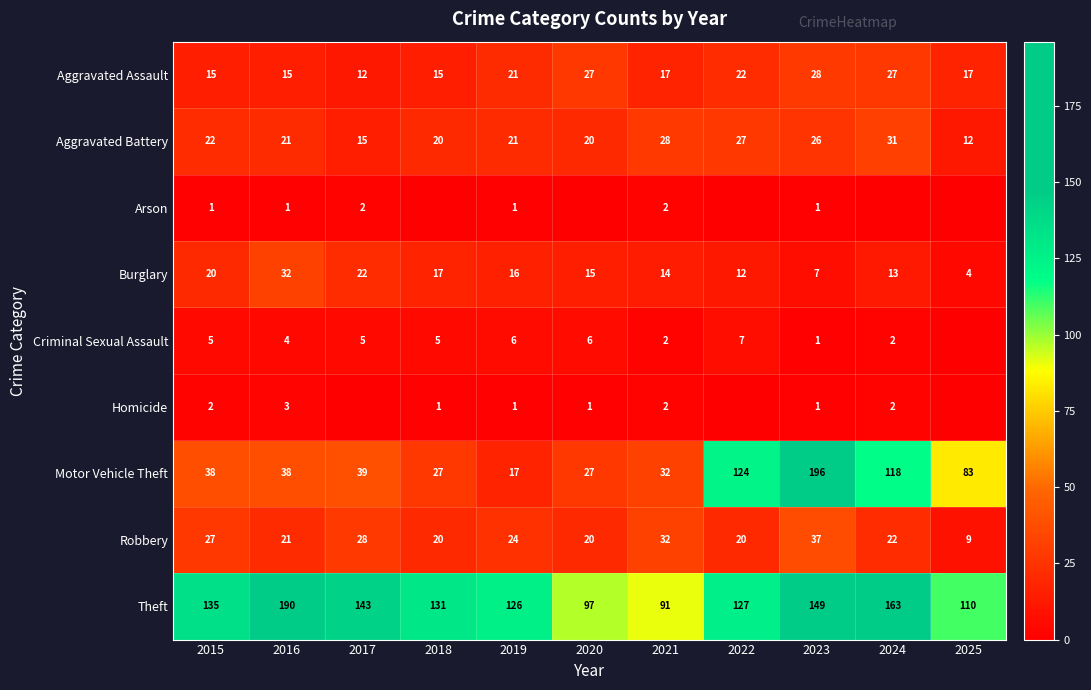

What is the sum of all Theft values?

1462